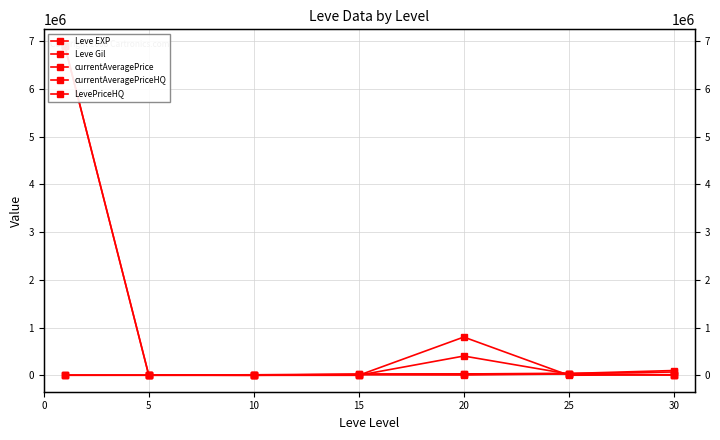

True or false: Leve Gil and Leve EXP intersect in this chart.

False